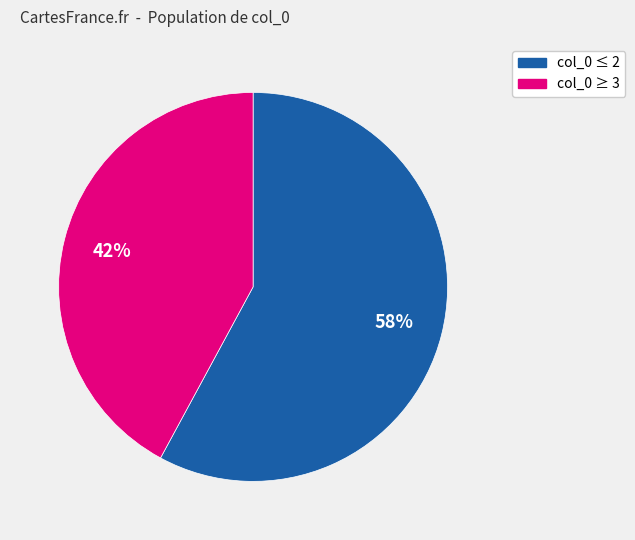

Does any single category account for the majority?

Yes